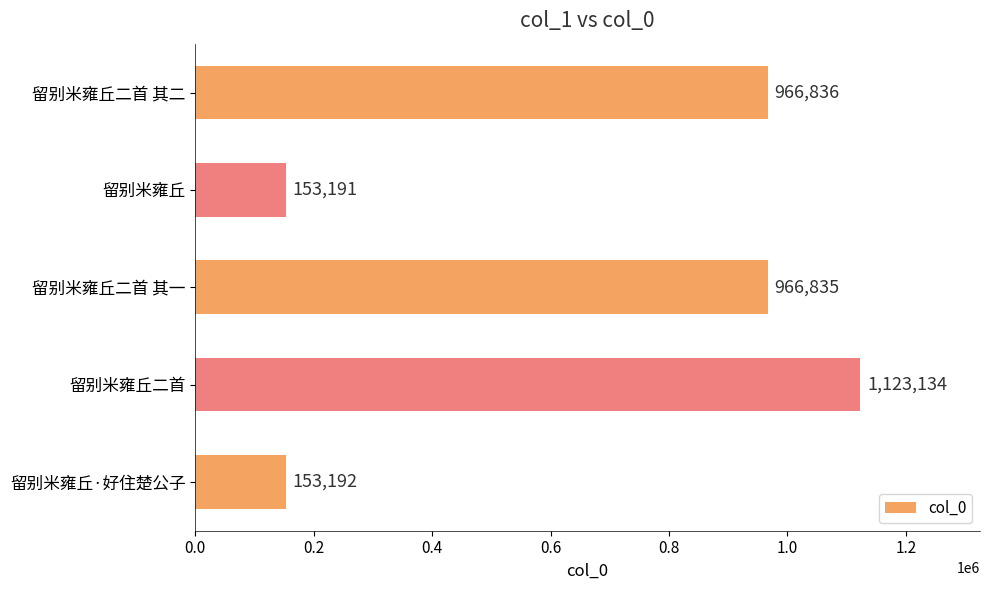

What is the average value?

672638